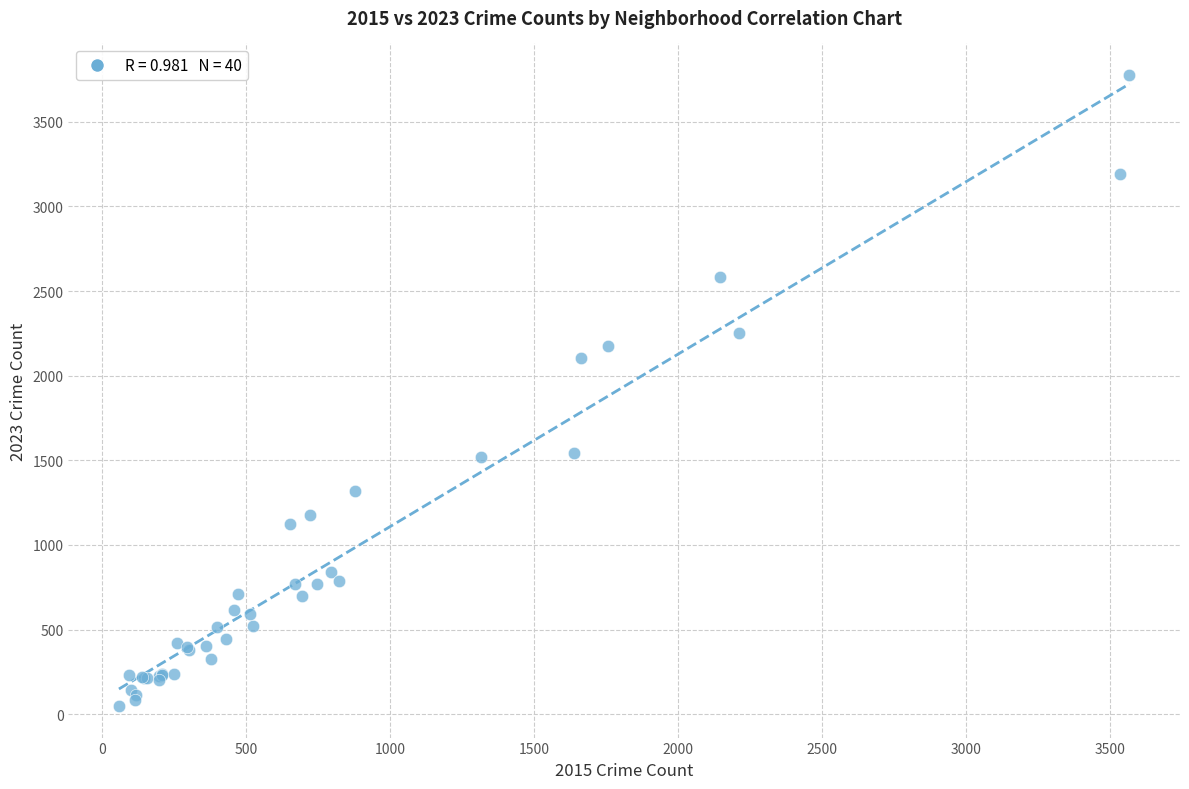

What Y value in the scatter plot is closest to 1912?

2103